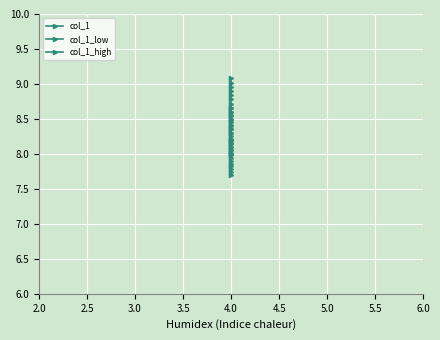

True or false: col_1_high and col_1_low intersect in this chart.

False